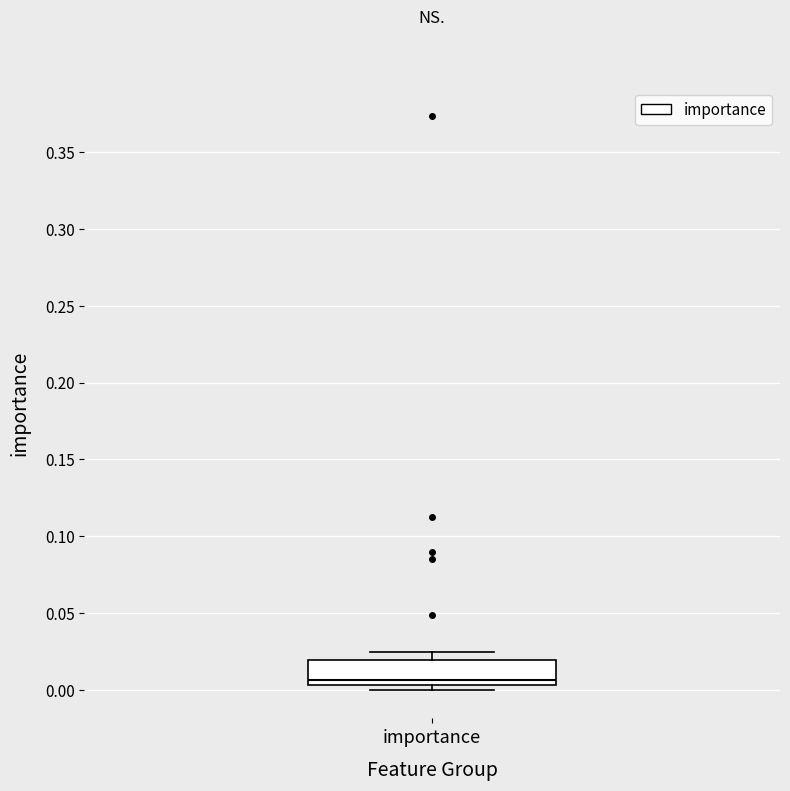

Read this box plot against the y-axis: the position of the median line, the range covered by the box, and the ends of both whiskers. The values are not printed on the chart, so give them approximately, as read against the axis.

median 0.005 (just above the box's lower edge), box 0.005 to 0.020, whiskers 0.000 to 0.025